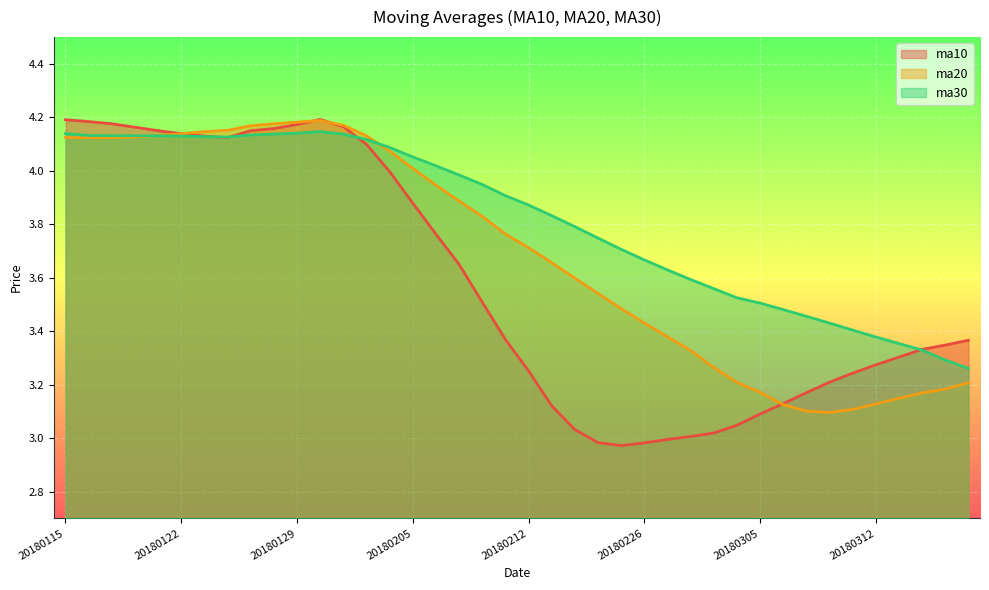

Which series has the widest spread of values?

ma10